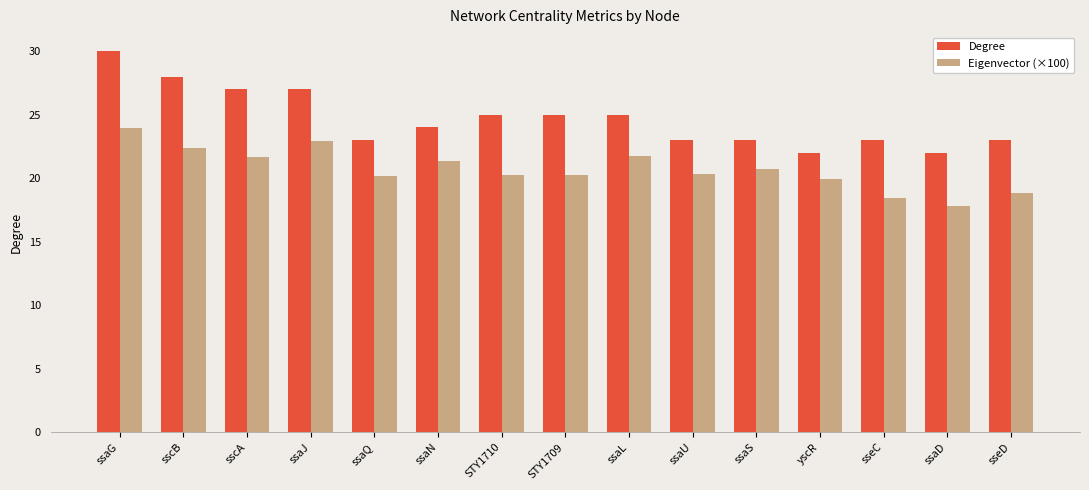

What is the average value of the Degree series?

24.7